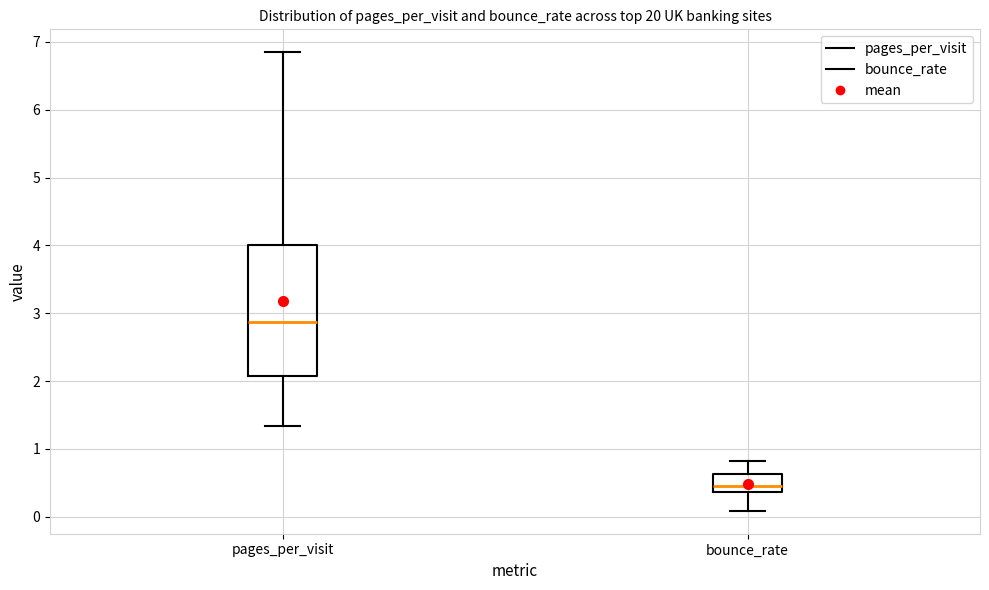

Reading left to right, transcribe this box plot: for each box, give where its median line is, the range the box spans, and where its two whiskers end, as read against the y-axis. The values are not printed on the chart, so give them approximately, as read against the axis.

pages_per_visit: median 2.9, box 2.1 to 4.0, whiskers 1.3 to 6.8
bounce_rate: median 0.5, box 0.4 to 0.6, whiskers 0.1 to 0.8